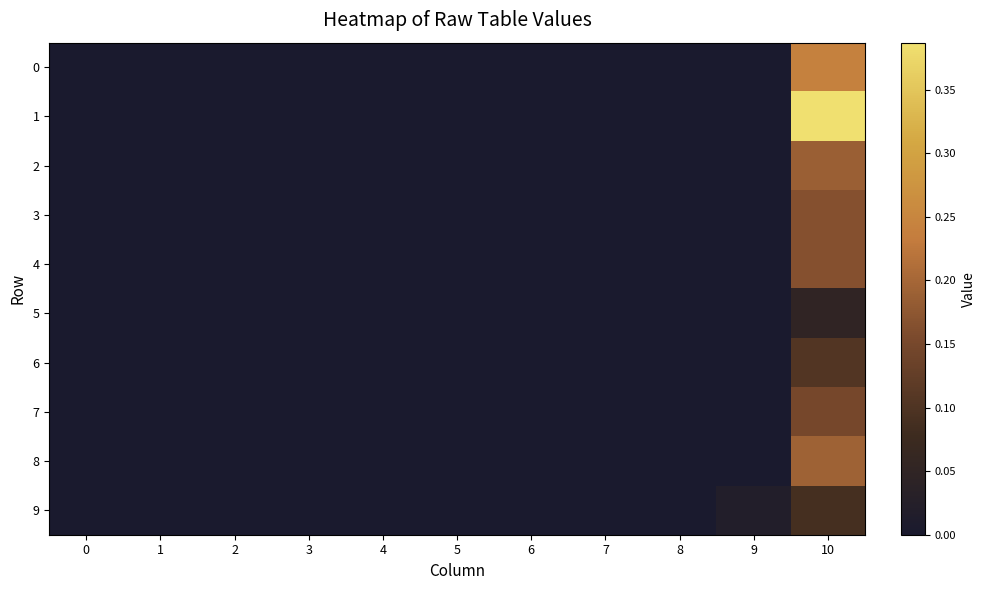

What is the greatest value displayed?

0.4